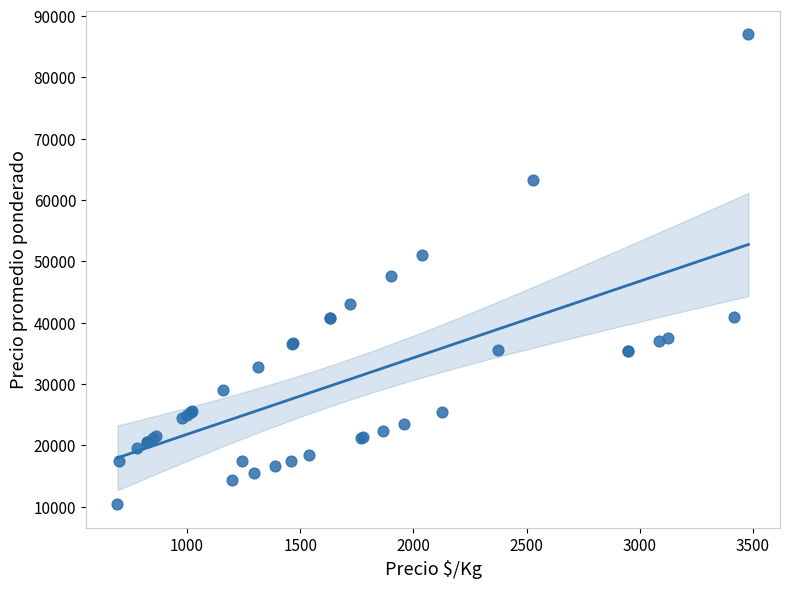

What Y value in the scatter plot is closest to 48700?

47571